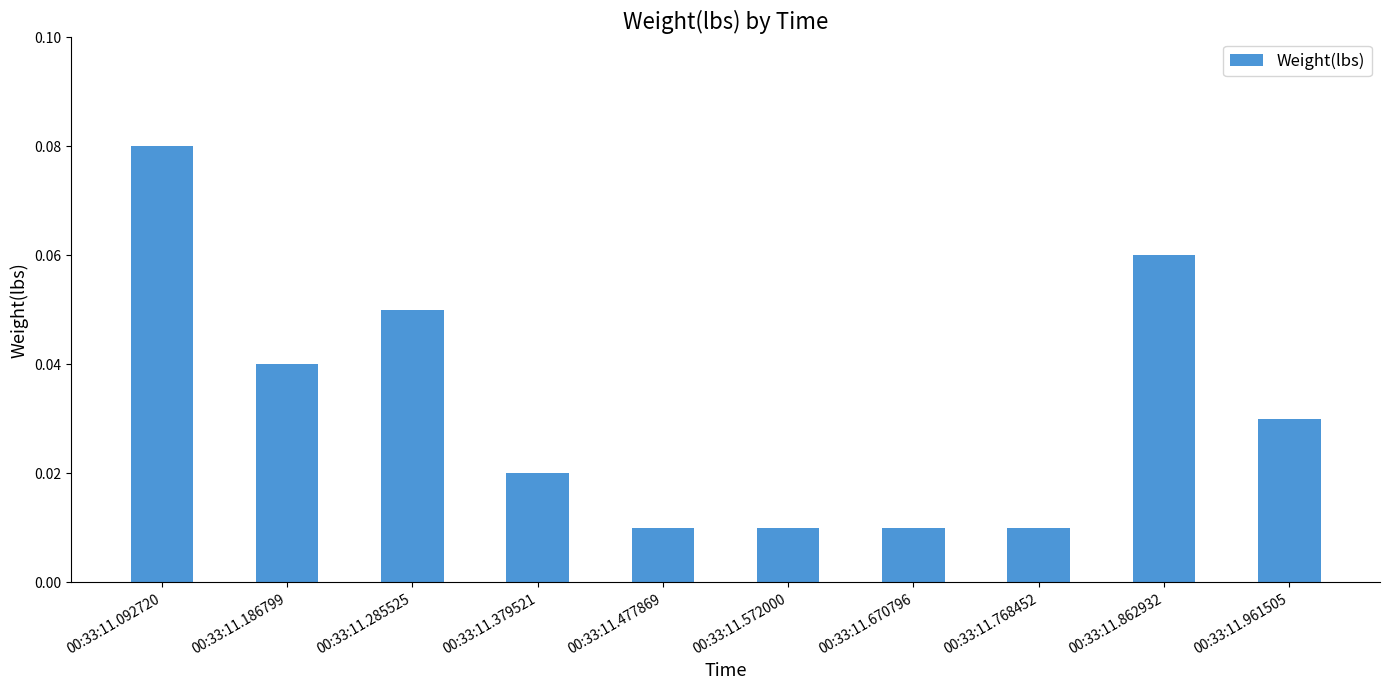

Which category has the highest value across all series?

00:33:11.092720